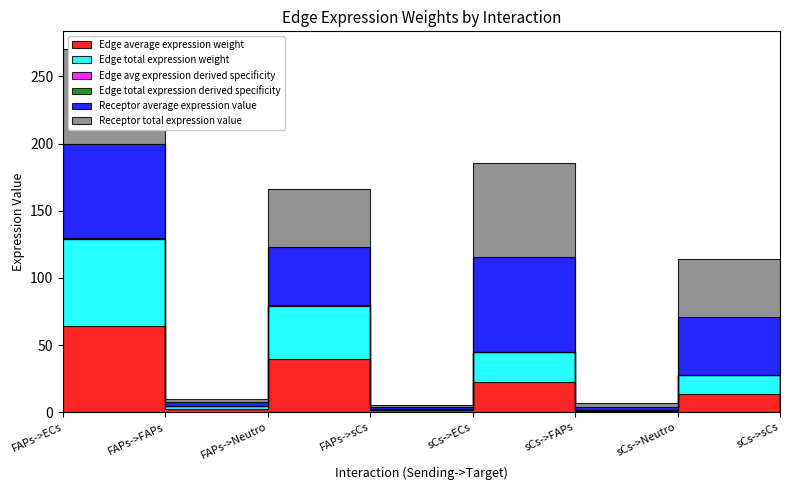

Is the value of Edge total expression derived specificity at sCs->Neutro greater than the value of Edge avg expression derived specificity at sCs->Neutro?

No